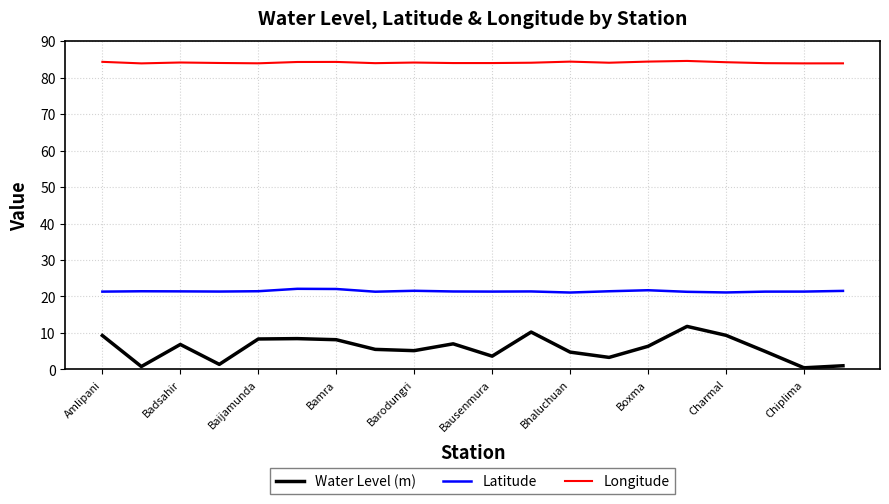

True or false: Water Level (m) and Latitude intersect in this chart.

False